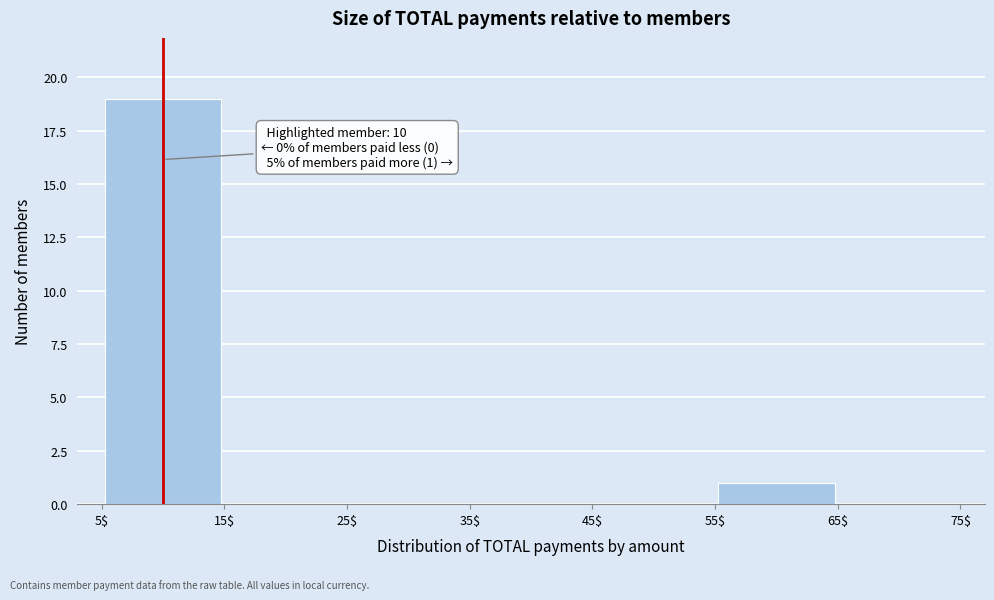

Which range on the x-axis has the tallest bar?

5$ to 15$